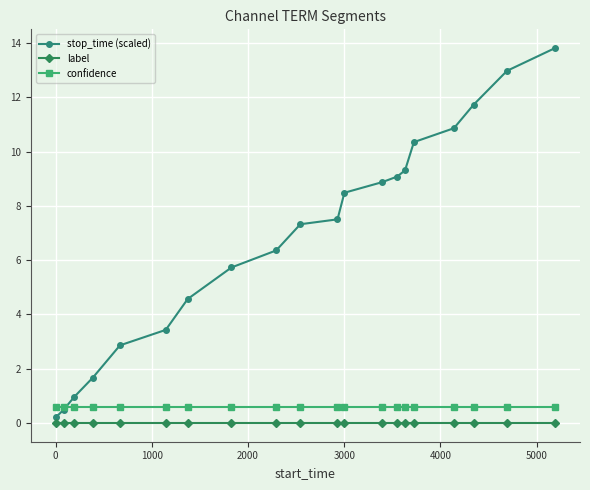

True or false: stop_time (scaled) has more than 2 points higher than both neighbors.

False